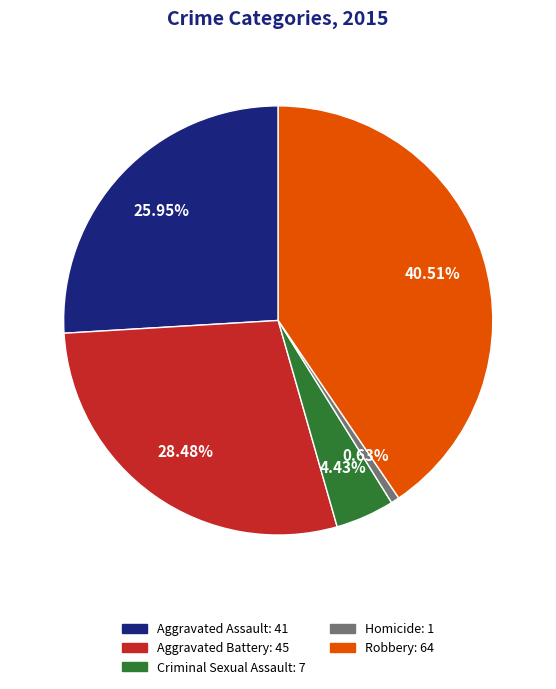

Rank the categories by value from lowest to highest.

Homicide, Criminal Sexual Assault, Aggravated Assault, Aggravated Battery, Robbery